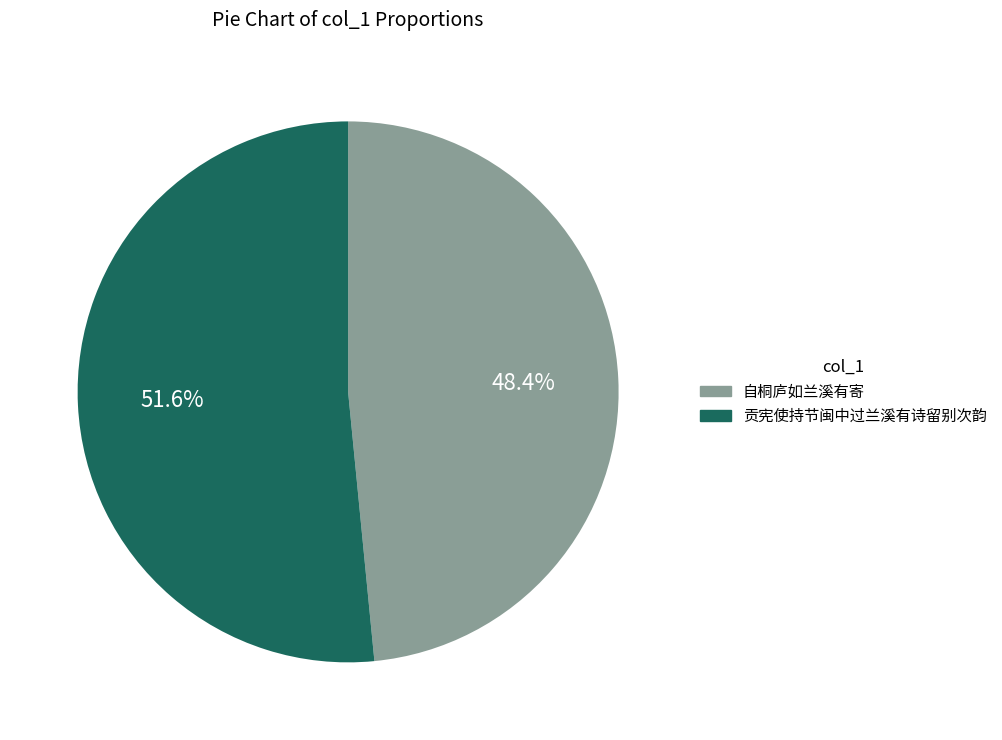

Is there any slice that represents more than half of the pie?

Yes